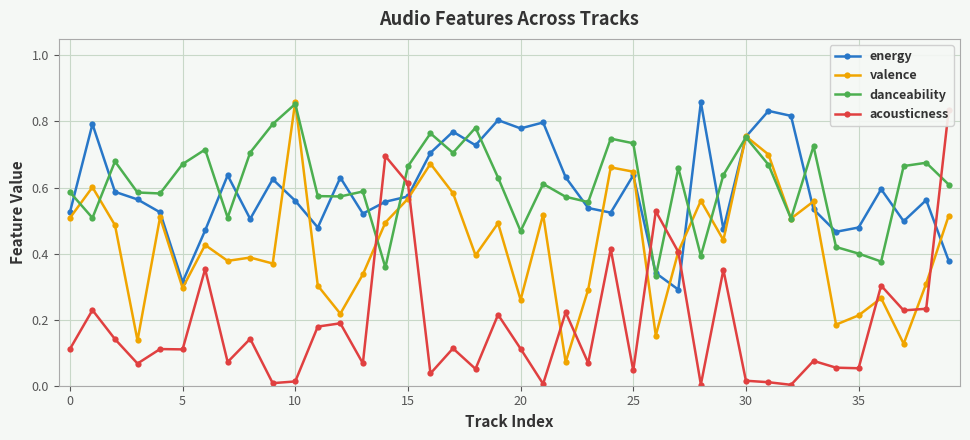

Between 33 and 13, which is larger?

33